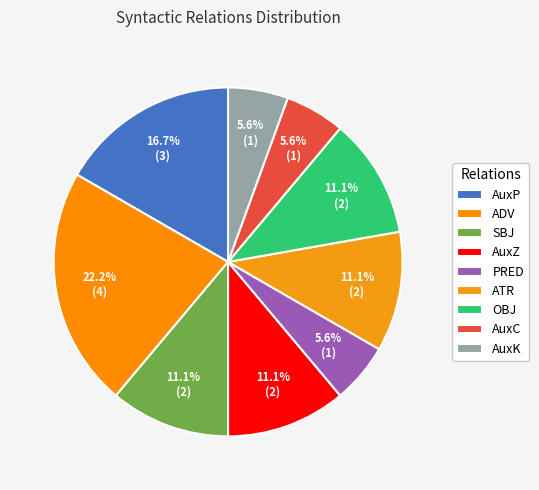

Does any single category account for the majority?

No